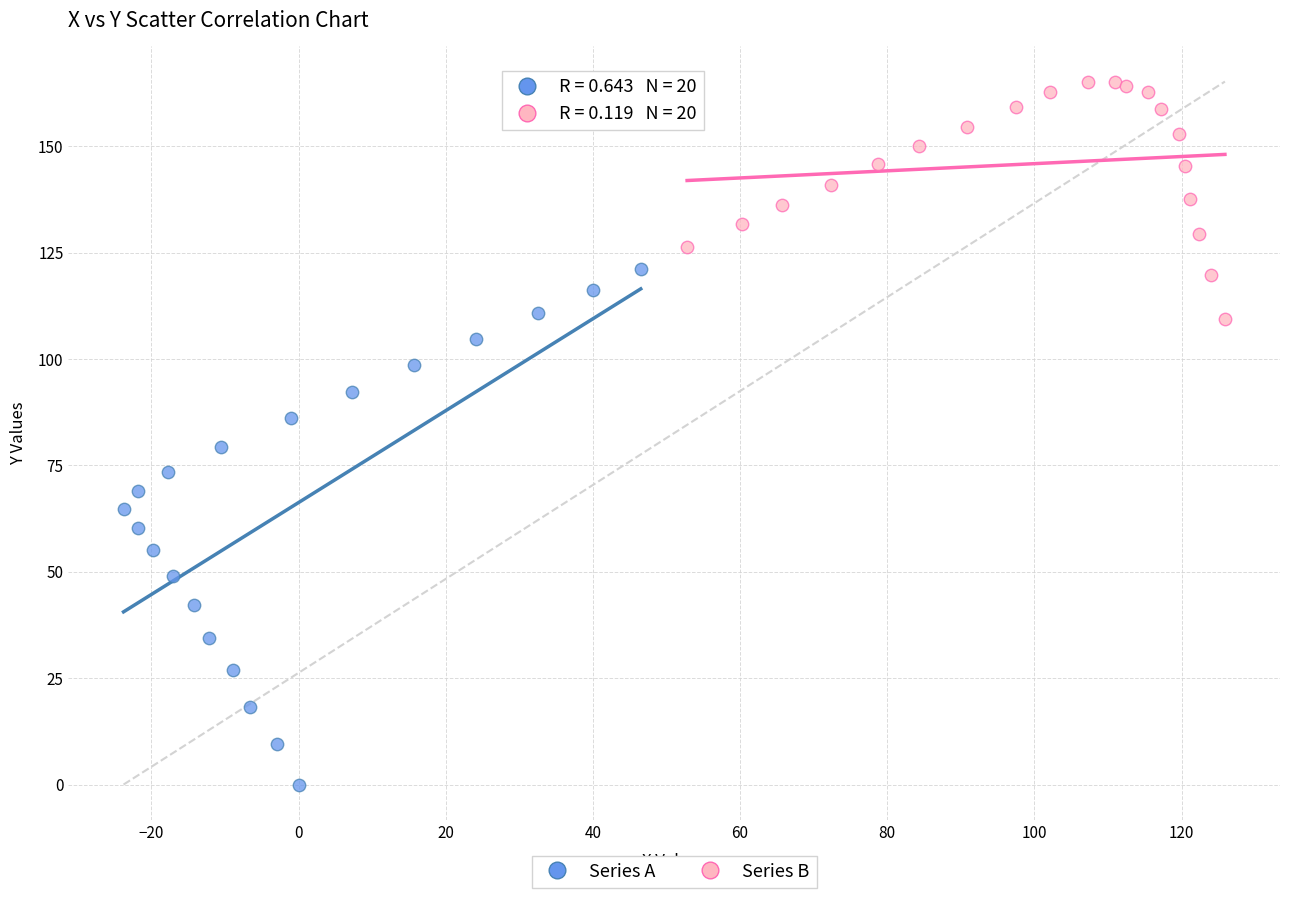

Which series reaches the maximum Y coordinate?

Series B